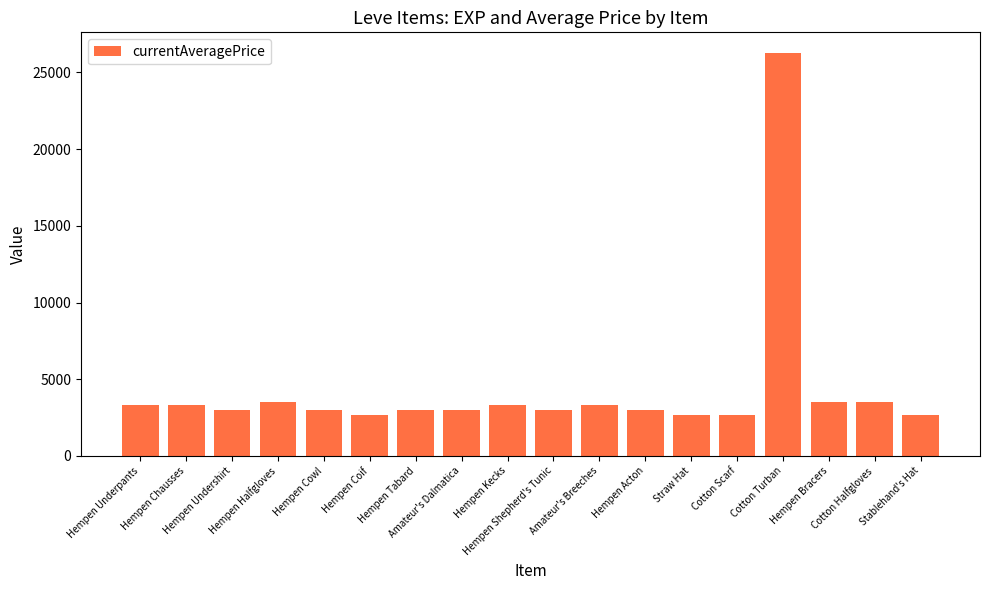

How many categories are shown in the chart?

18